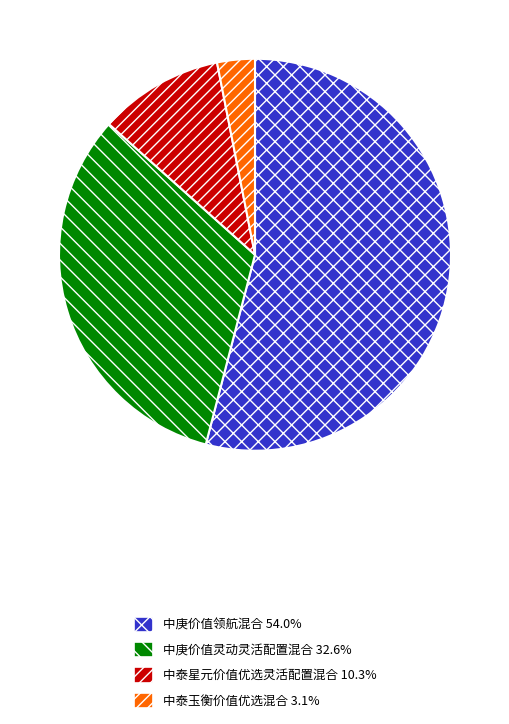

Is the sum of 中泰玉衡价值优选混合 3.1% and 中庚价值灵动灵活配置混合 32.6% greater than half?

No